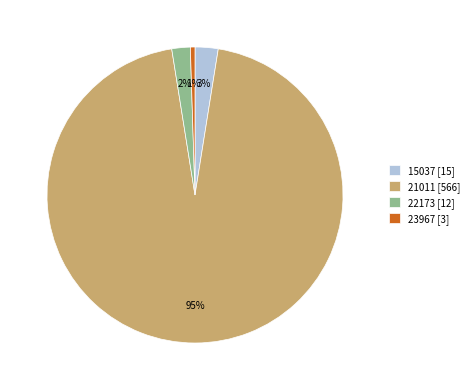

Is the sum of 15037 [15] and 23967 [3] greater than half?

No